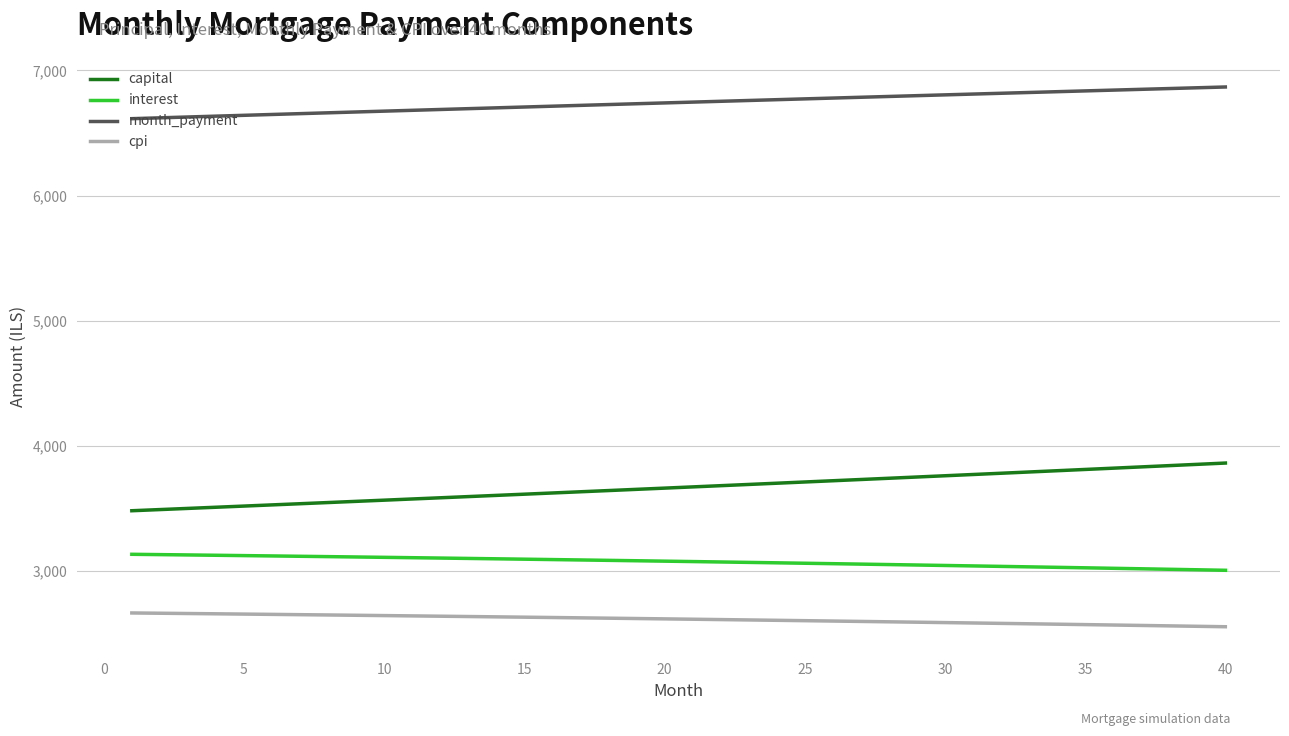

What is the minimum value shown in the chart?

2554.4